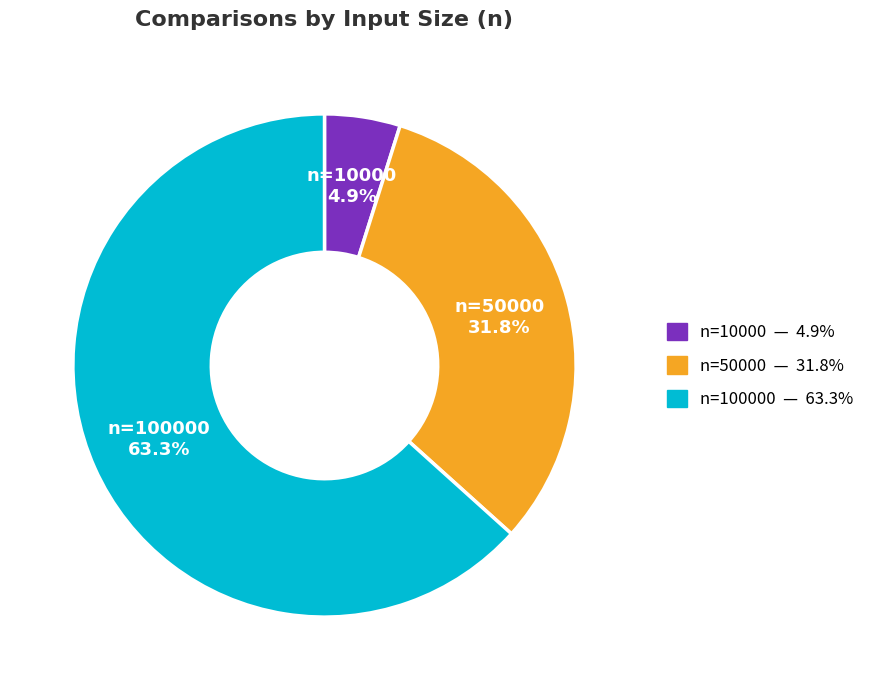

Does any single category account for the majority?

Yes